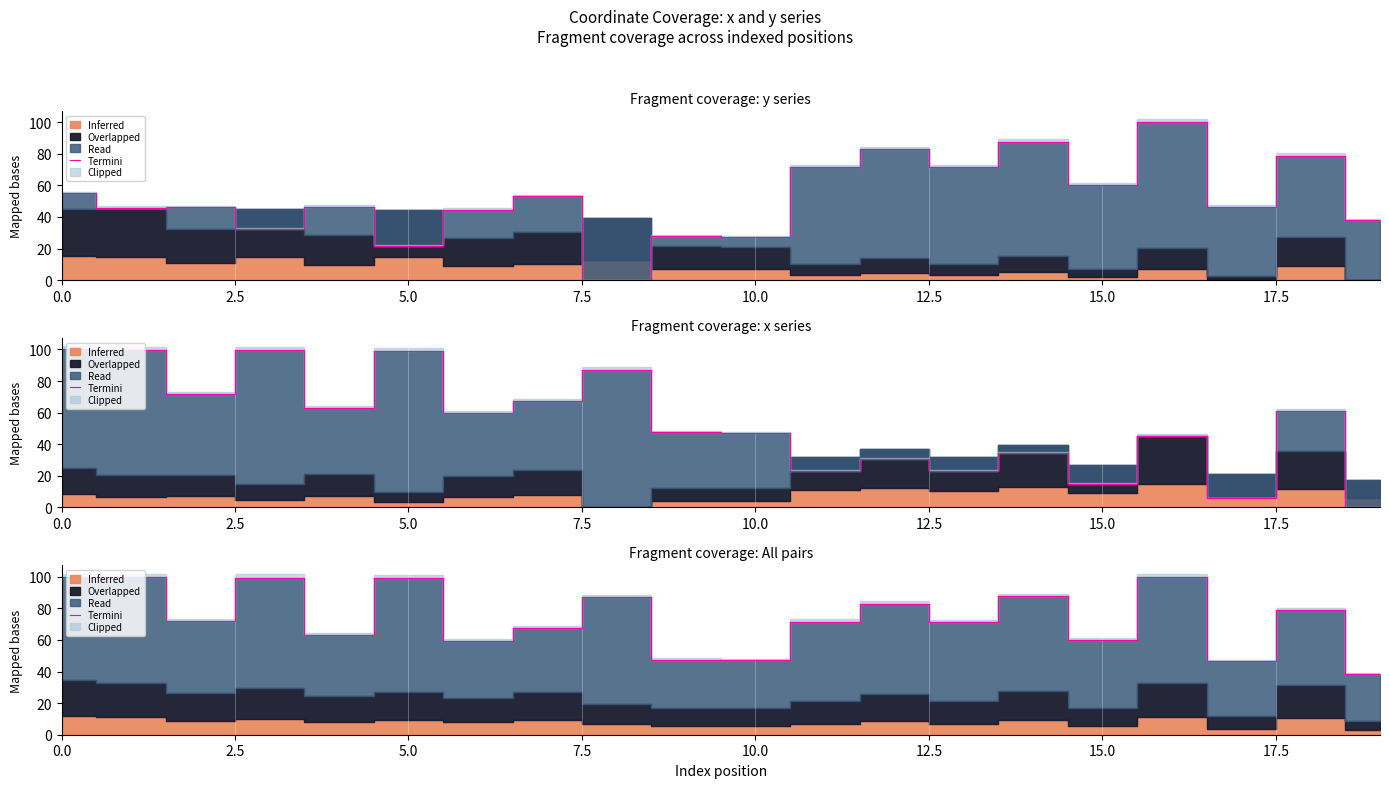

Between 9 and 10, which is larger?

9